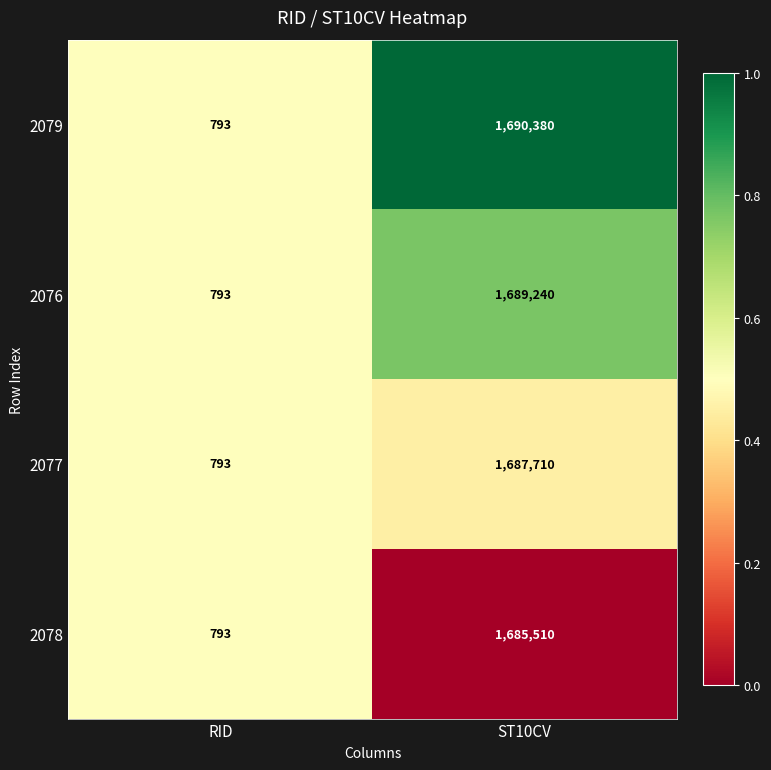

What is the highest value of the 2077 series?

1687710